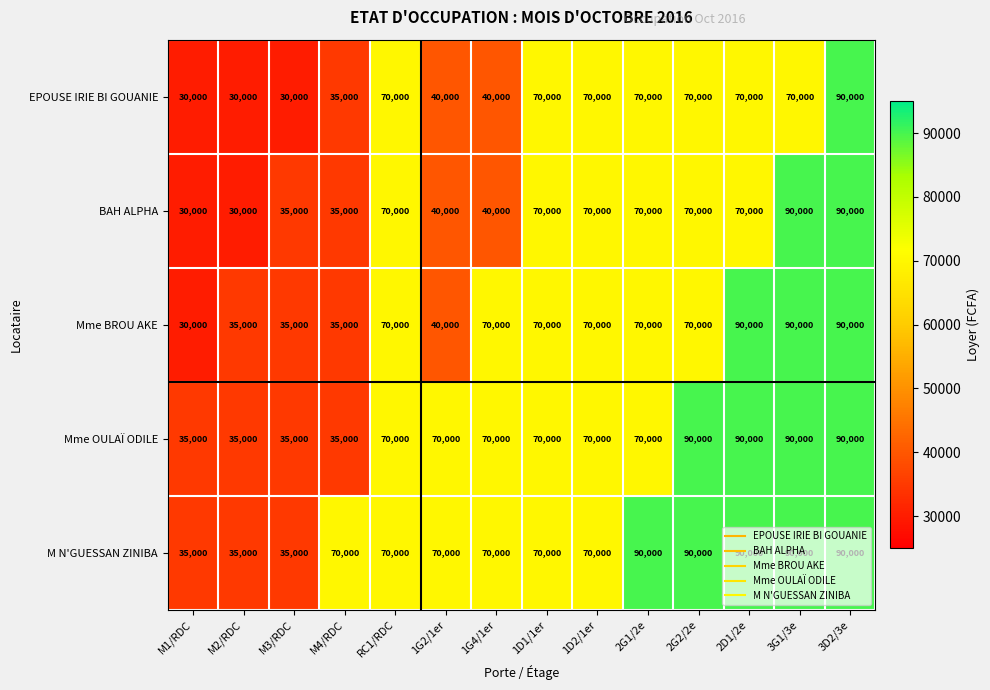

What is the maximum value shown in the chart?

90000